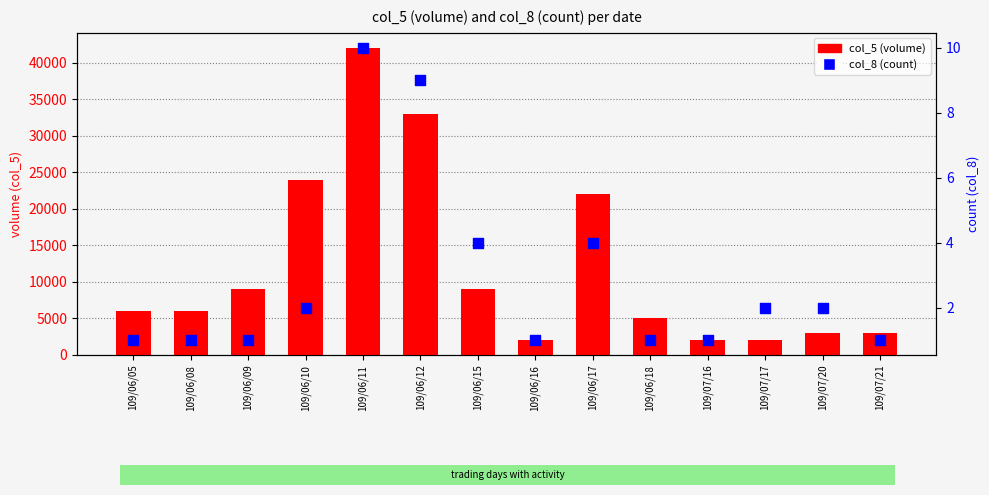

Which series has the widest spread of Y values?

col_5 (volume)